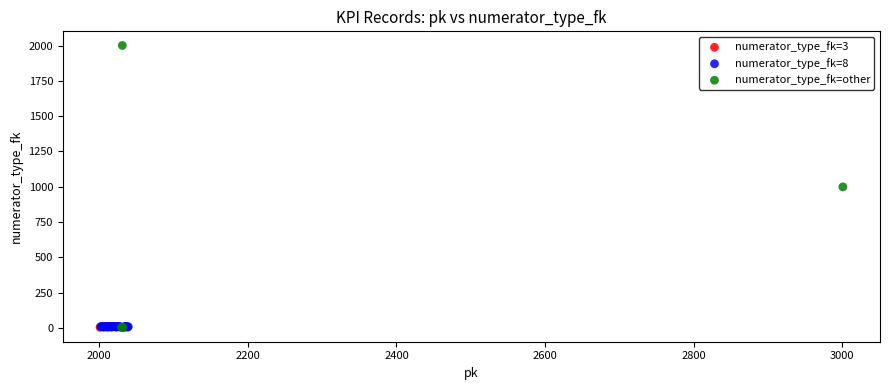

Which series contains the highest Y value?

numerator_type_fk=other